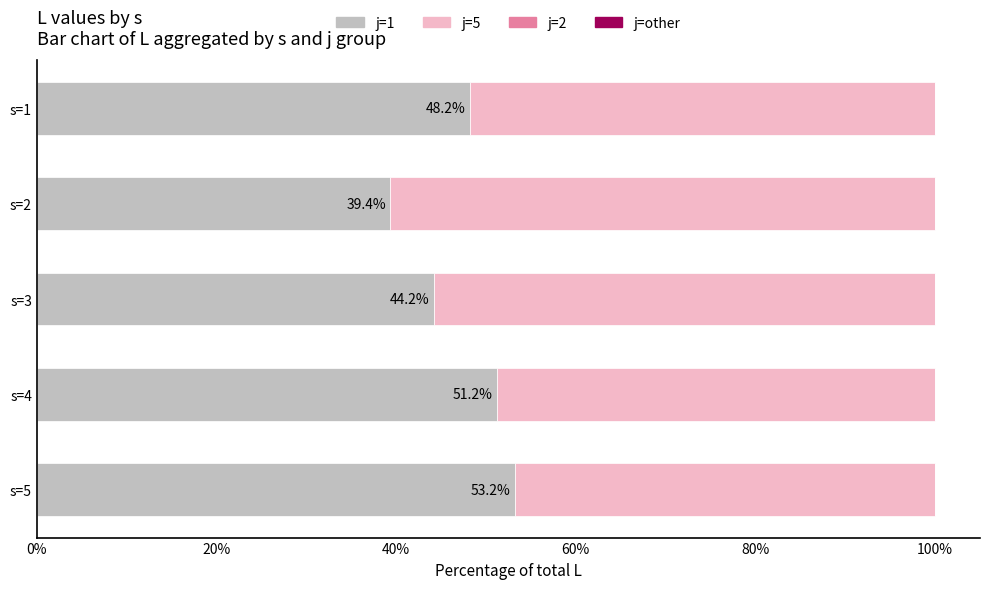

Rank the categories by j=1 value from lowest to highest.

s=2, s=3, s=1, s=4, s=5